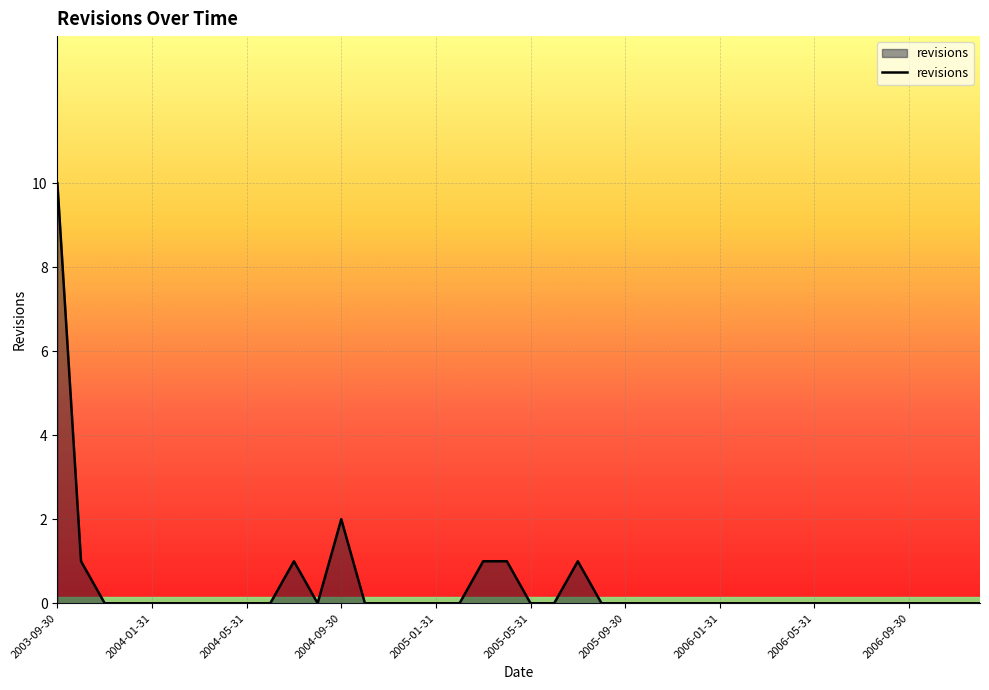

How many lines are shown in the chart?

1